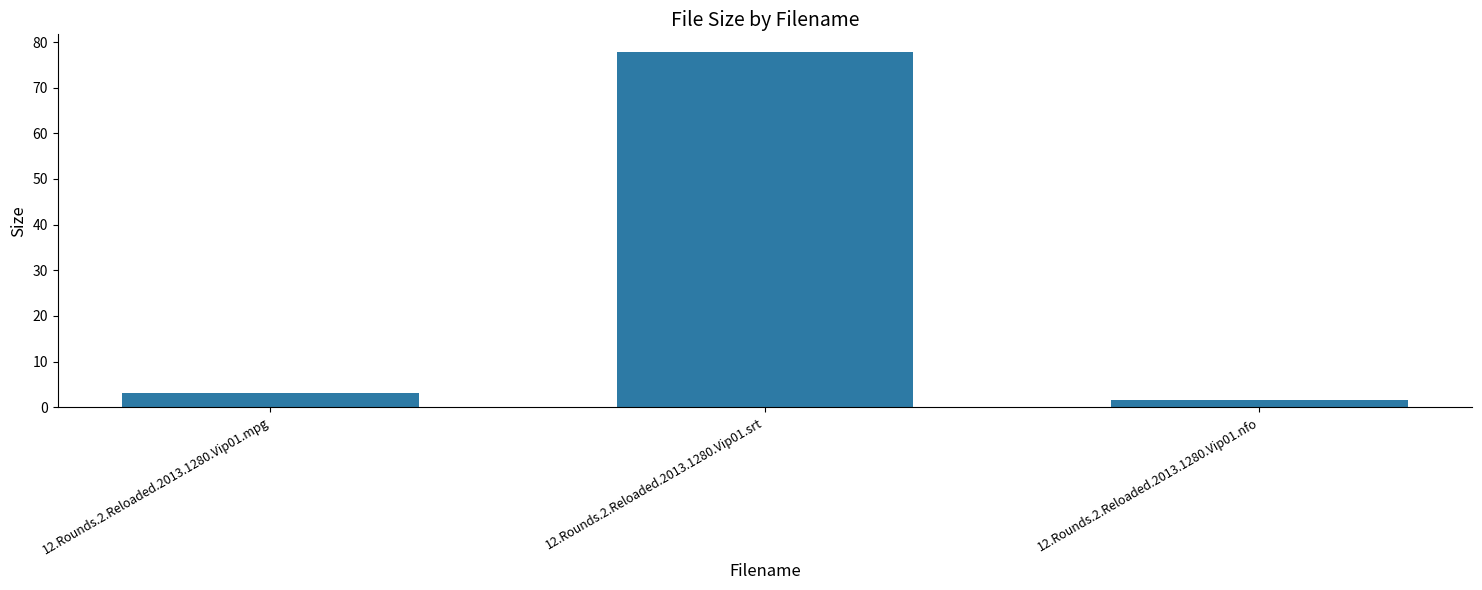

Reading left to right, list all the values displayed in this chart.

3.0	77.8	1.5